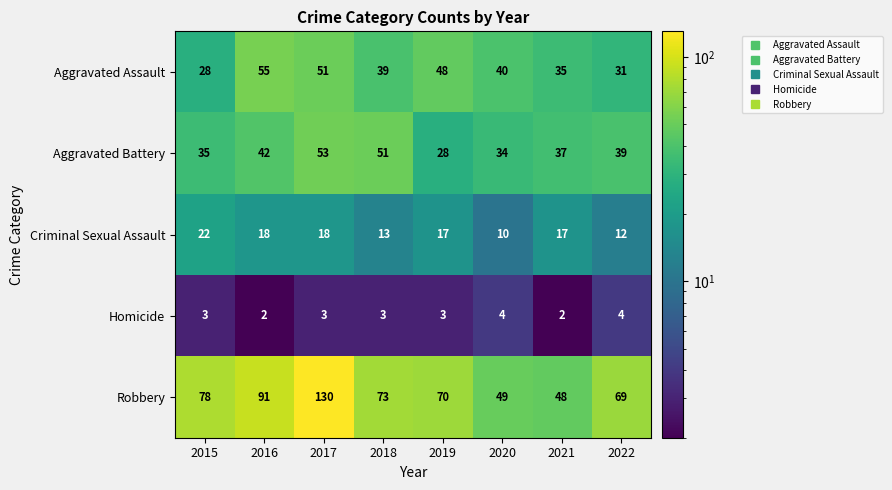

What is the maximum value shown in the chart?

130